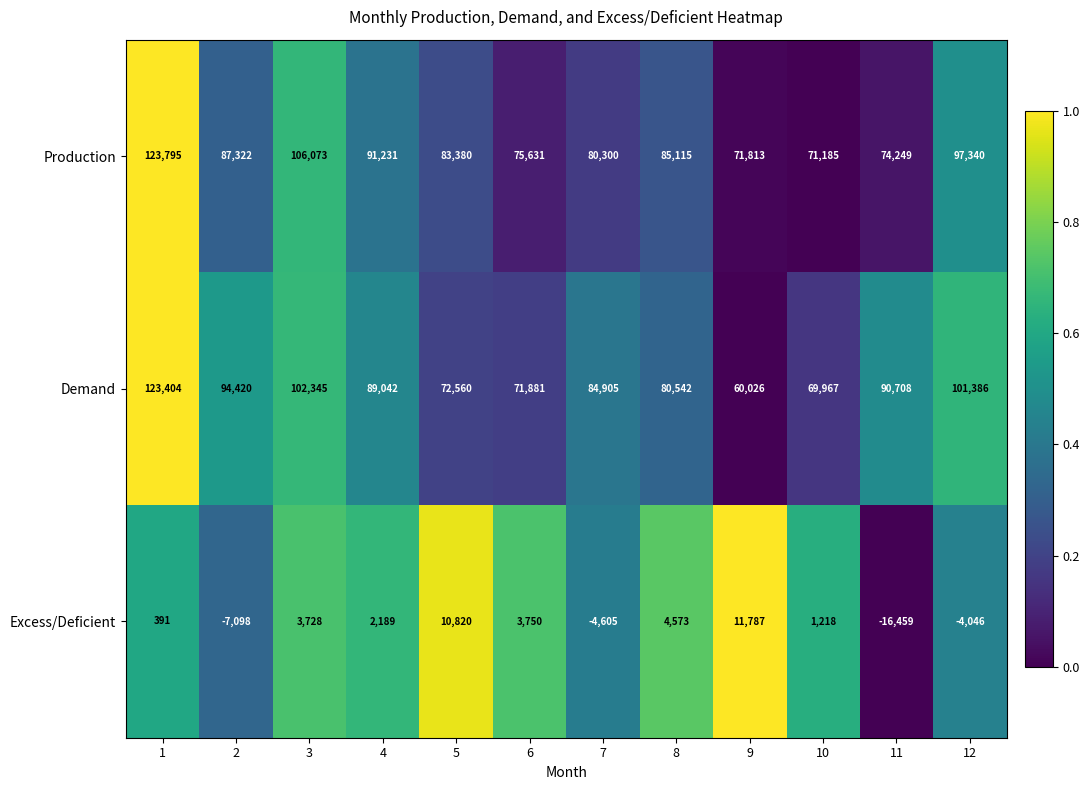

The Demand series shows 95624 at 6. True or false?

False